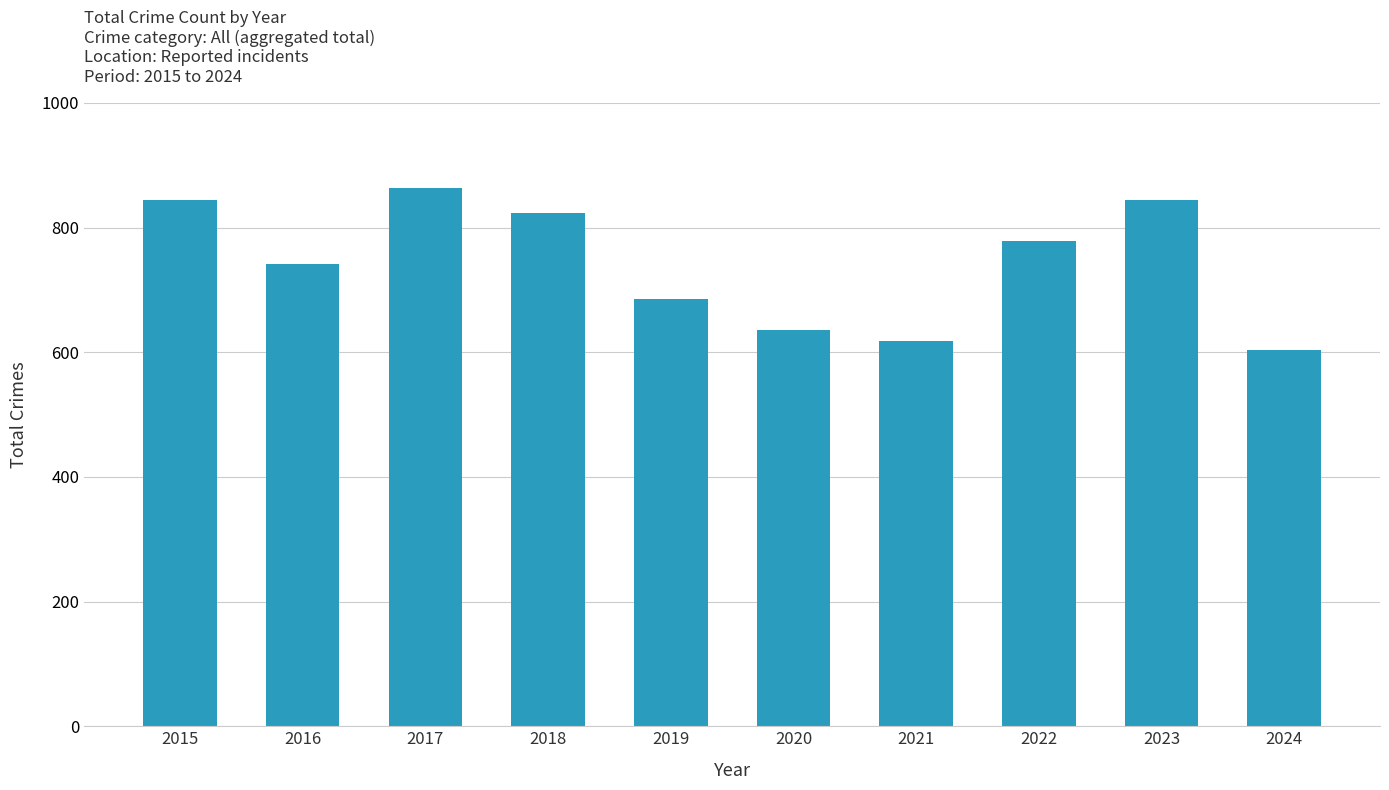

How many bars are there in total?

10